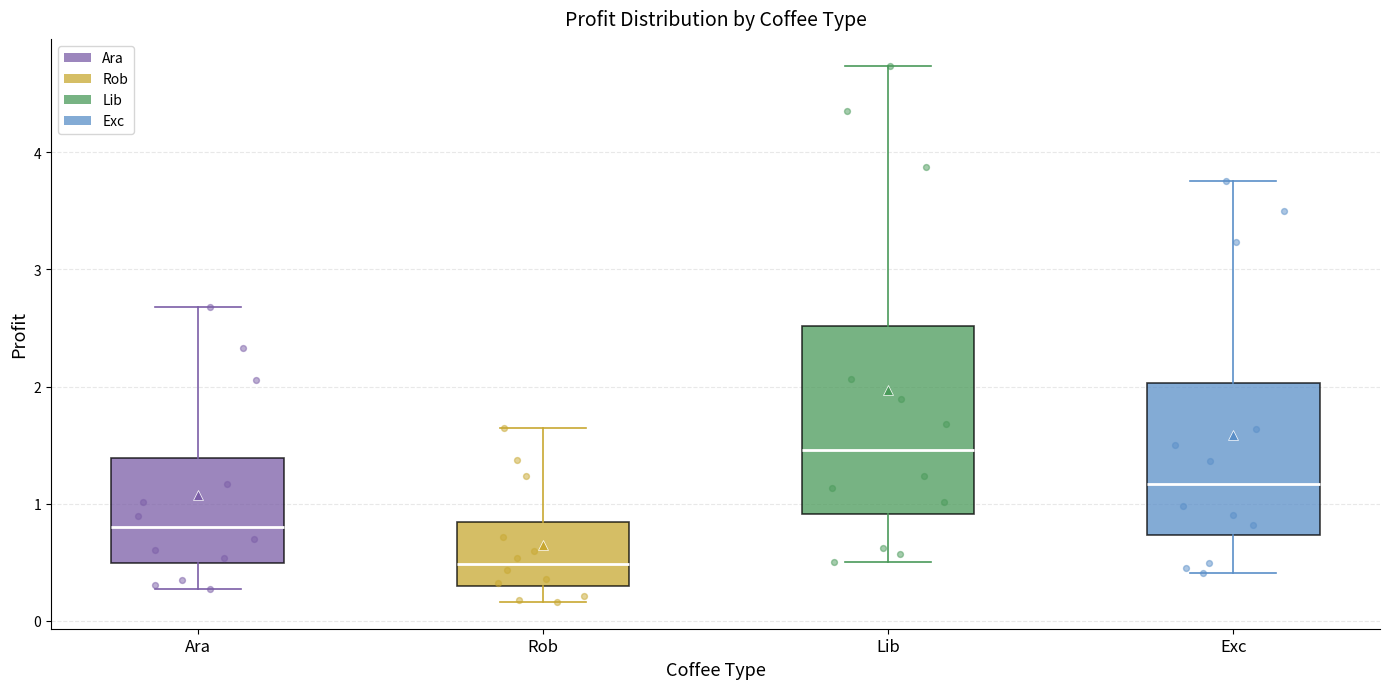

Reading left to right, read every box against the y-axis: the position of its median line, the range the box covers, and the ends of its whiskers. The values are not printed on the chart, so give them approximately, as read against the axis.

Ara: median 0.8, box 0.5 to 1.4, whiskers 0.3 to 2.7
Rob: median 0.5, box 0.3 to 0.8, whiskers 0.2 to 1.6
Lib: median 1.5, box 0.9 to 2.5, whiskers 0.5 to 4.7
Exc: median 1.2, box 0.7 to 2.0, whiskers 0.4 to 3.8